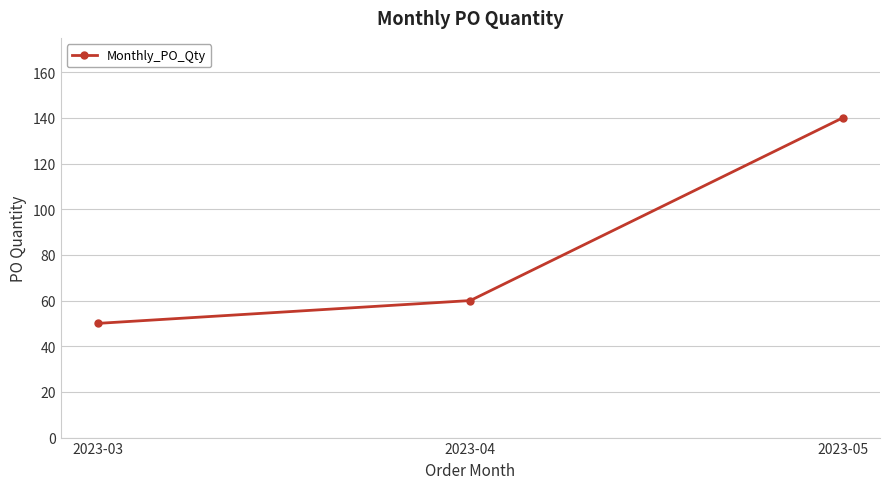

Is it true that the value at 2023-03 is 23?

False